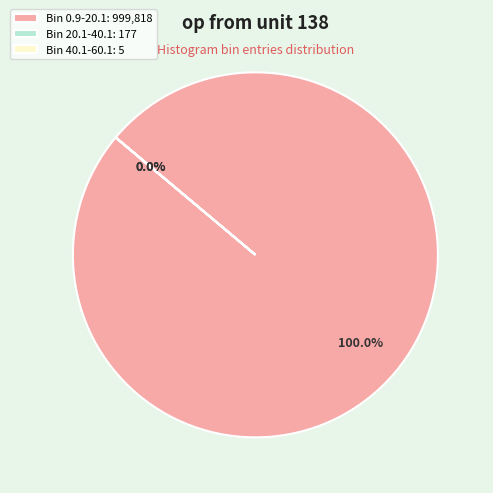

Which category accounts for the majority?

Bin 0.9-20.1: 999,818